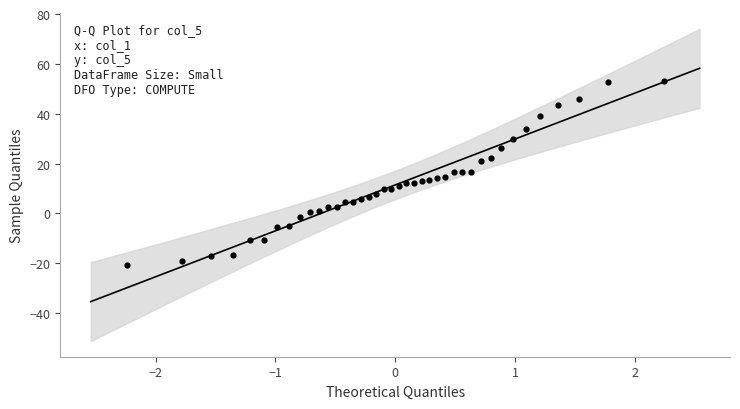

What is the range of X values (max minus min)?

4.5